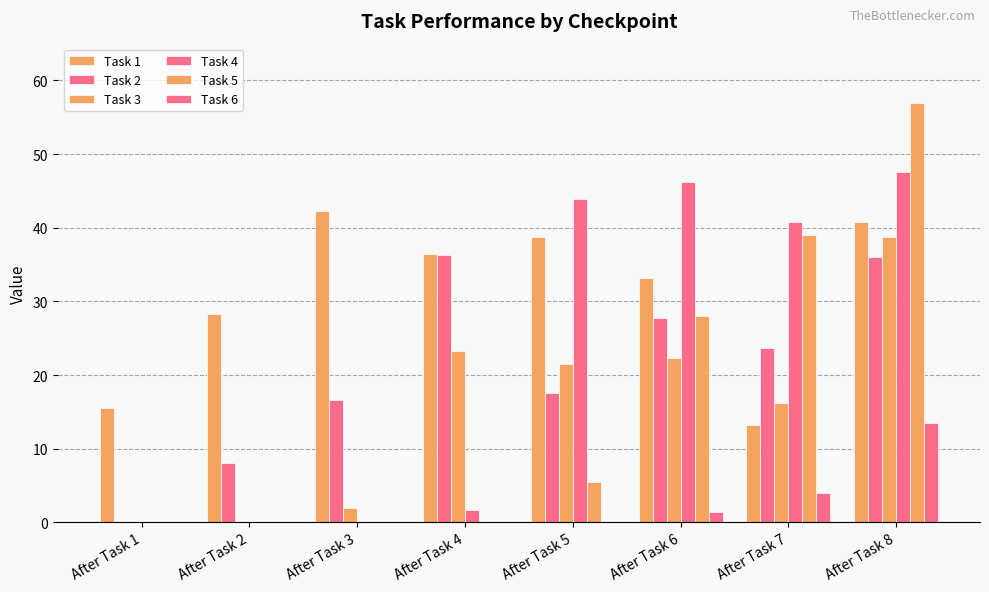

Are the bars horizontal?

No